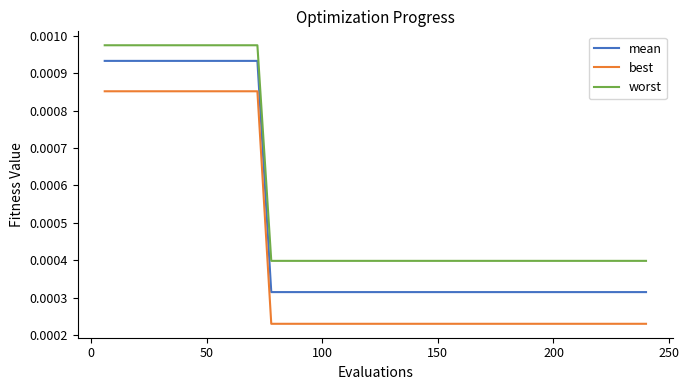

Which series has the largest total across all categories?

worst